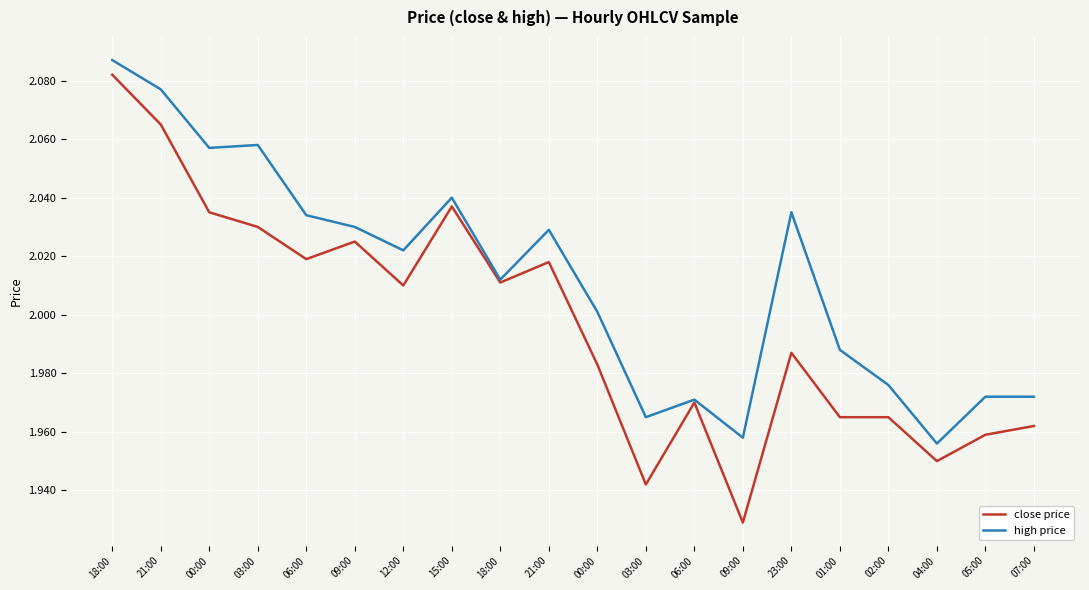

What are all the series names shown in the legend?

close price, high price